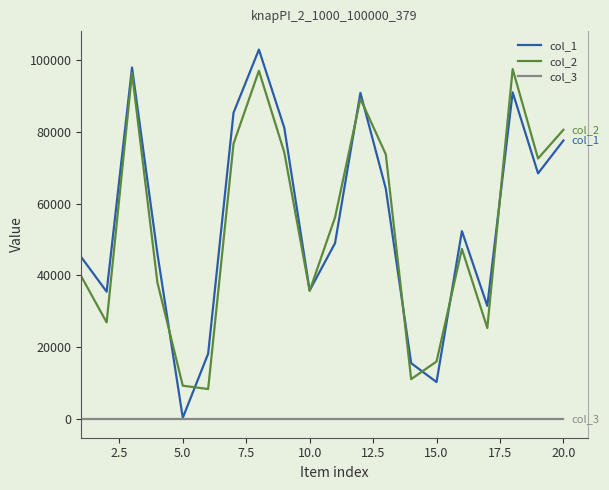

True or false: col_3 and col_2 intersect in this chart.

False